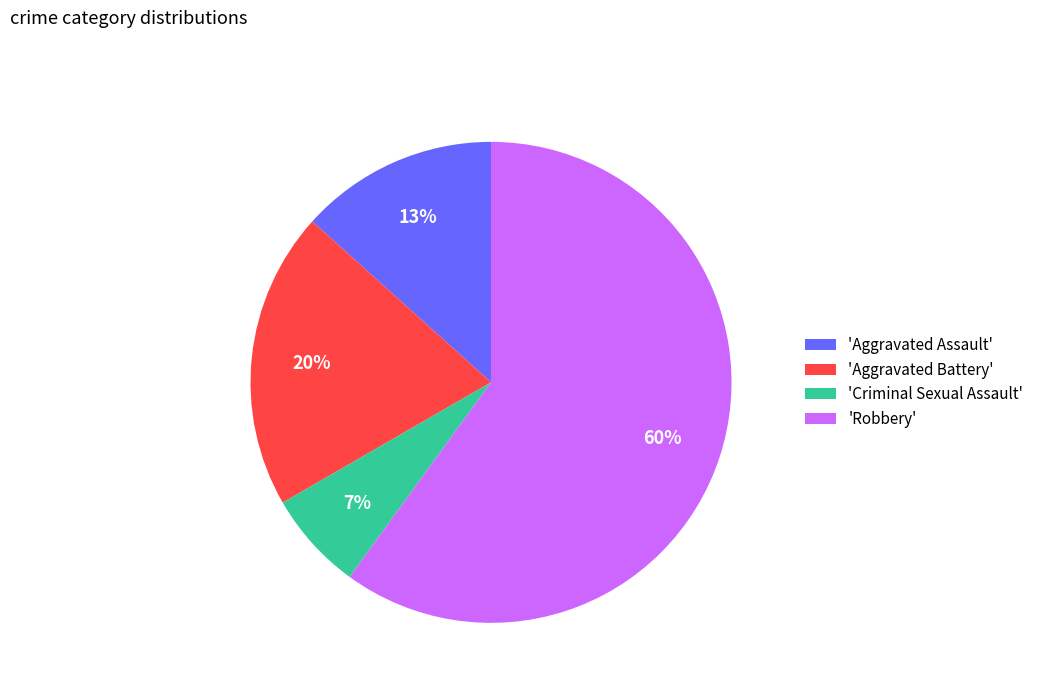

To the nearest percent, what is the combined percentage of 'Aggravated Assault' and 'Criminal Sexual Assault'?

20%